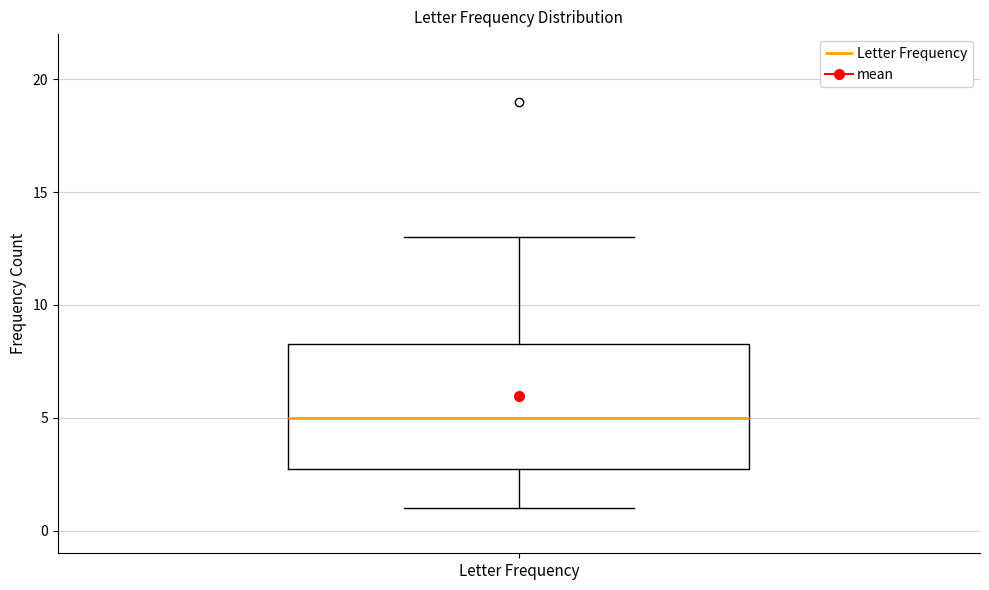

Where does the lower whisker of the box for Letter Frequency end on the y-axis? The values are not printed on the chart, so give them approximately, as read against the axis.

1.0